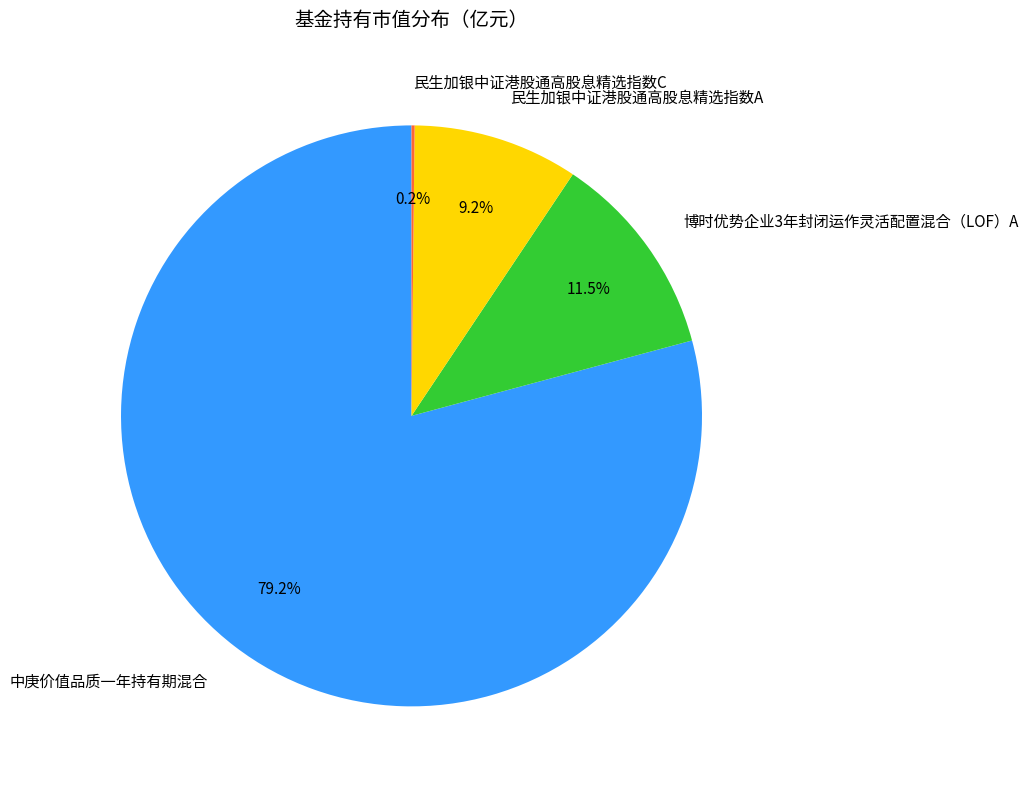

What is the largest slice in the pie chart?

中庚价值品质一年持有期混合